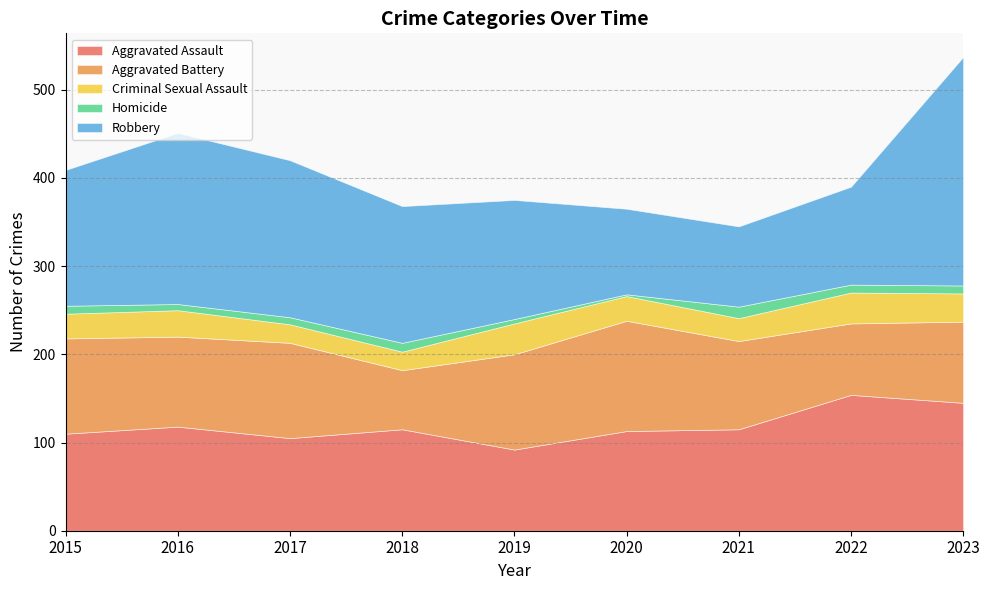

True or false: Homicide and Aggravated Battery intersect in this chart.

False